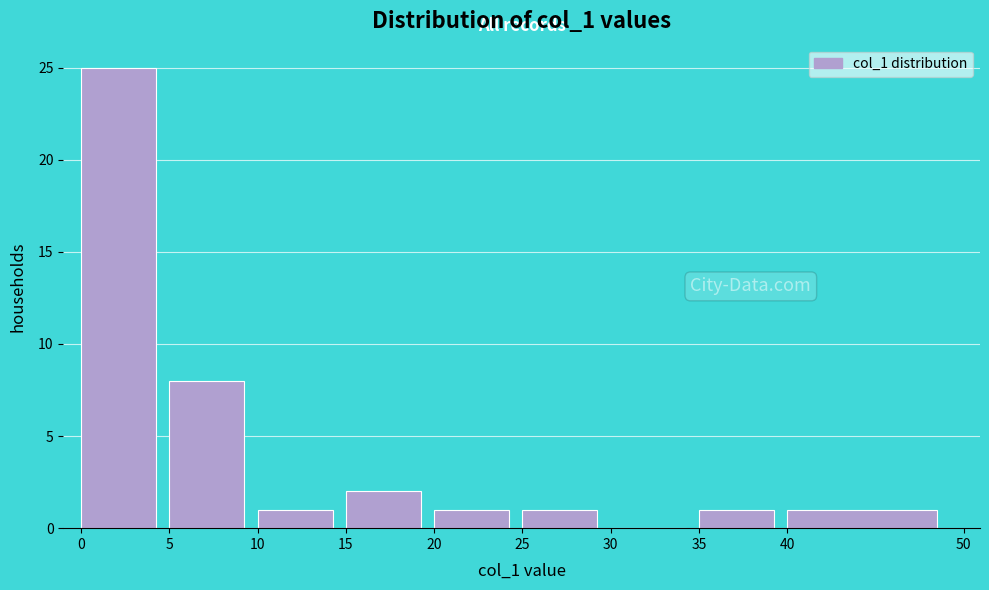

Which range on the x-axis has the tallest bar?

0 to 5